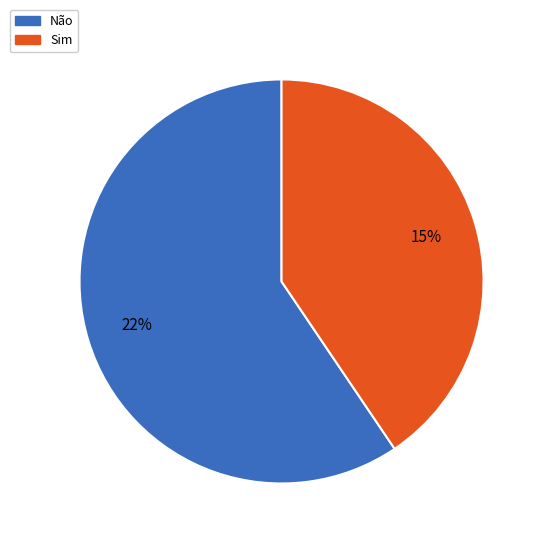

Is the sum of Sim and Não greater than half?

Yes